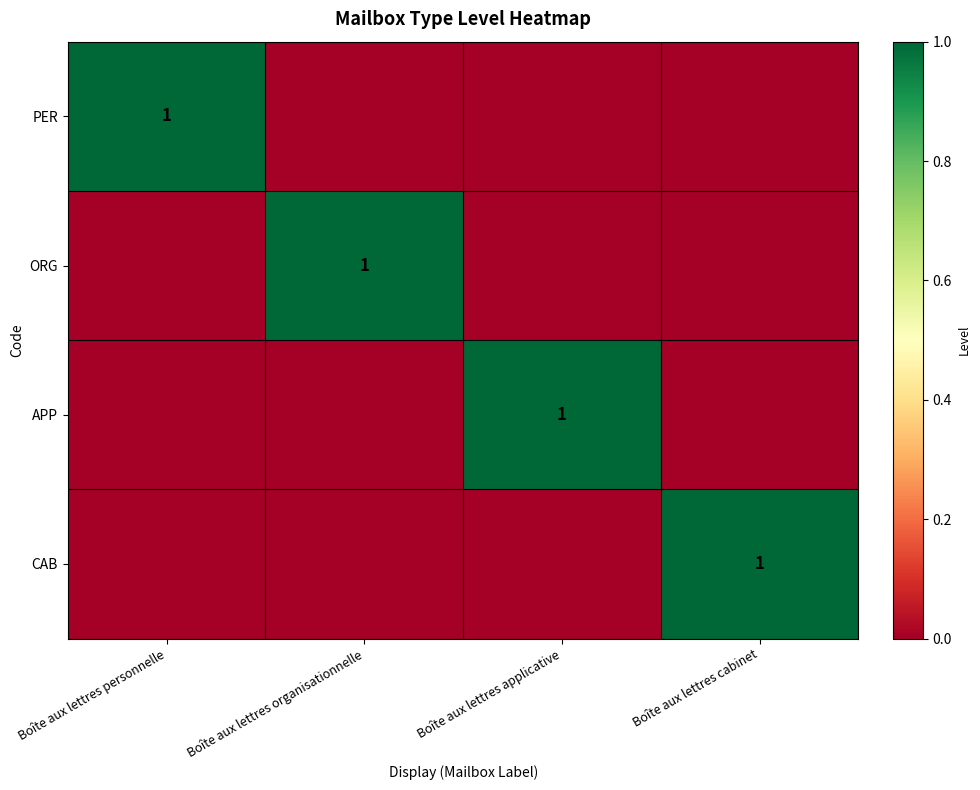

Is it true that PER equals 1 at Boîte aux lettres personnelle?

True